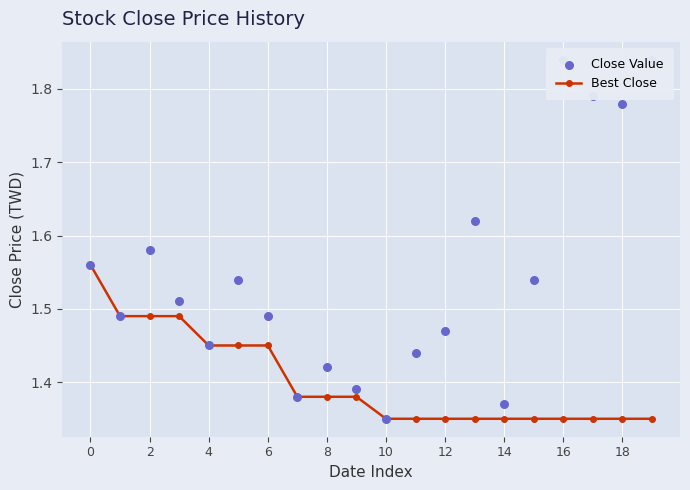

At how many categories does at least one series exceed 1?

20